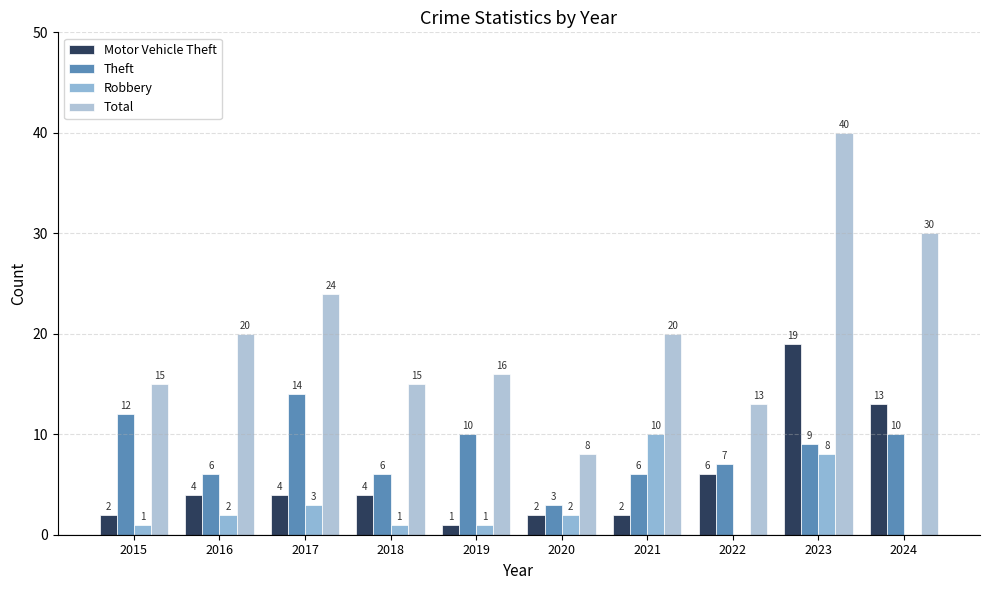

How many distinct data groups are displayed?

4